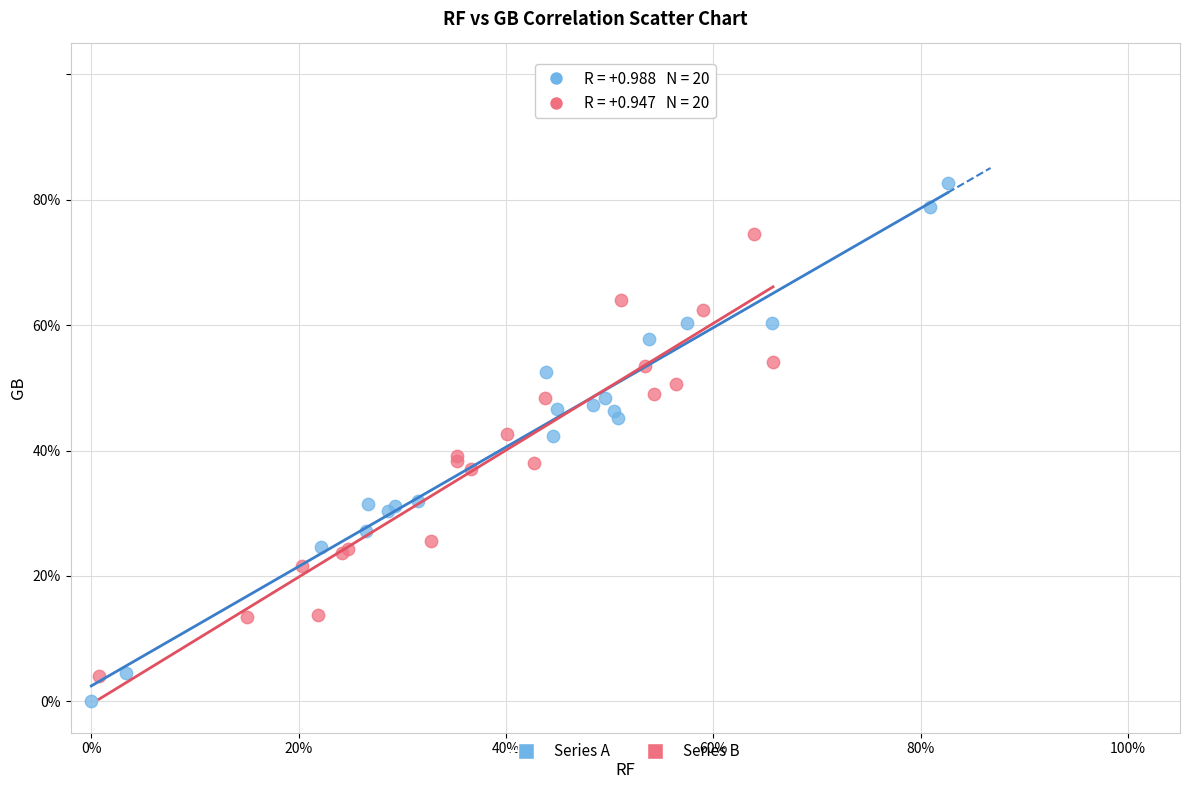

Which series contains the lowest Y value?

Series A